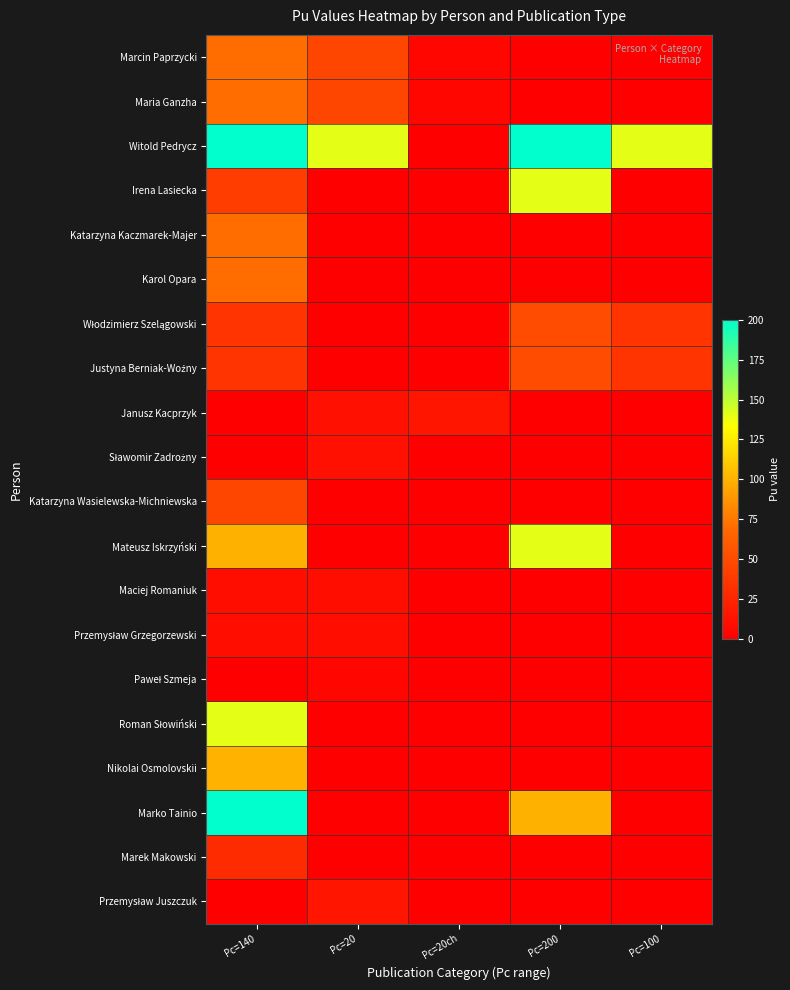

At how many categories does at least one series exceed 12?

5